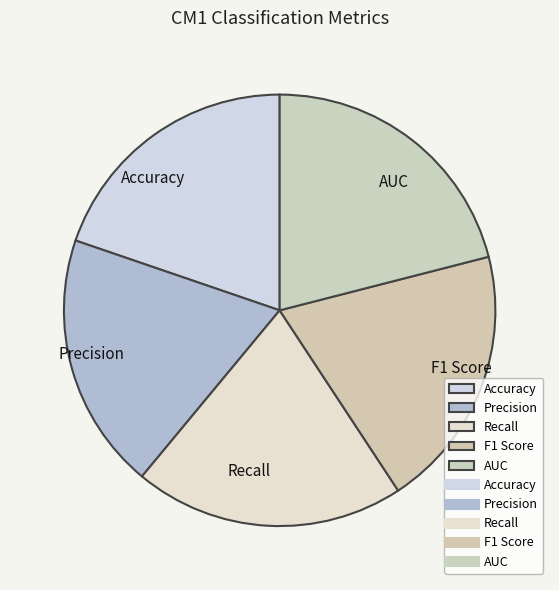

Is there a majority slice in this chart?

No